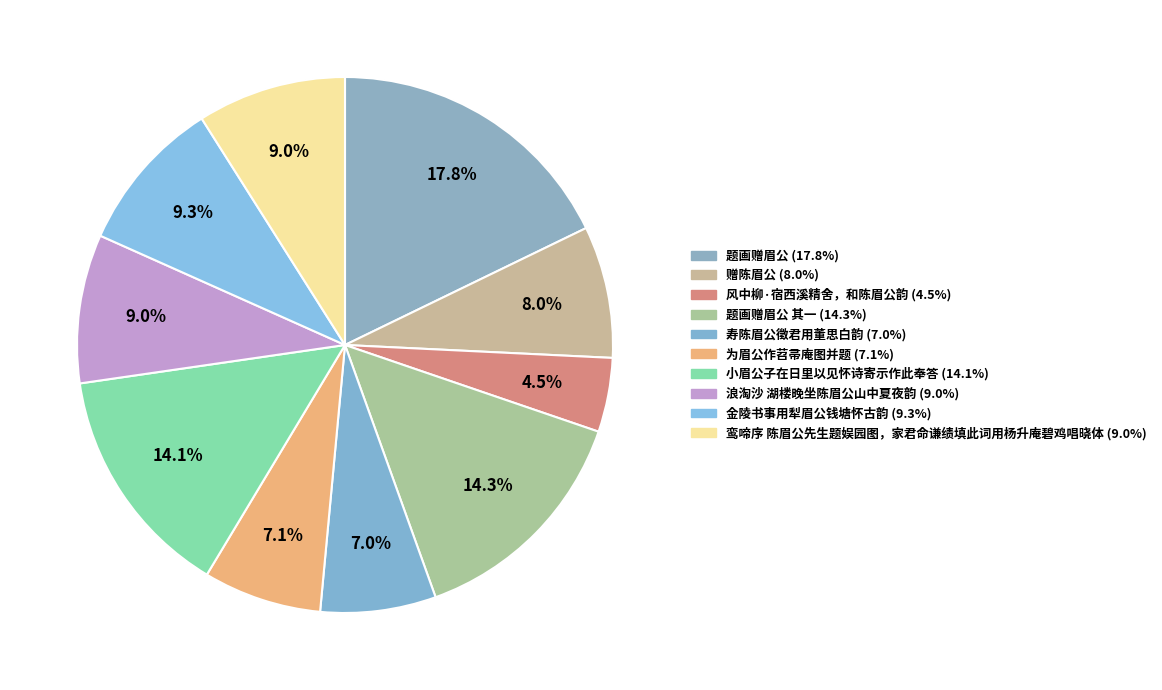

How many segments does this pie chart have?

10